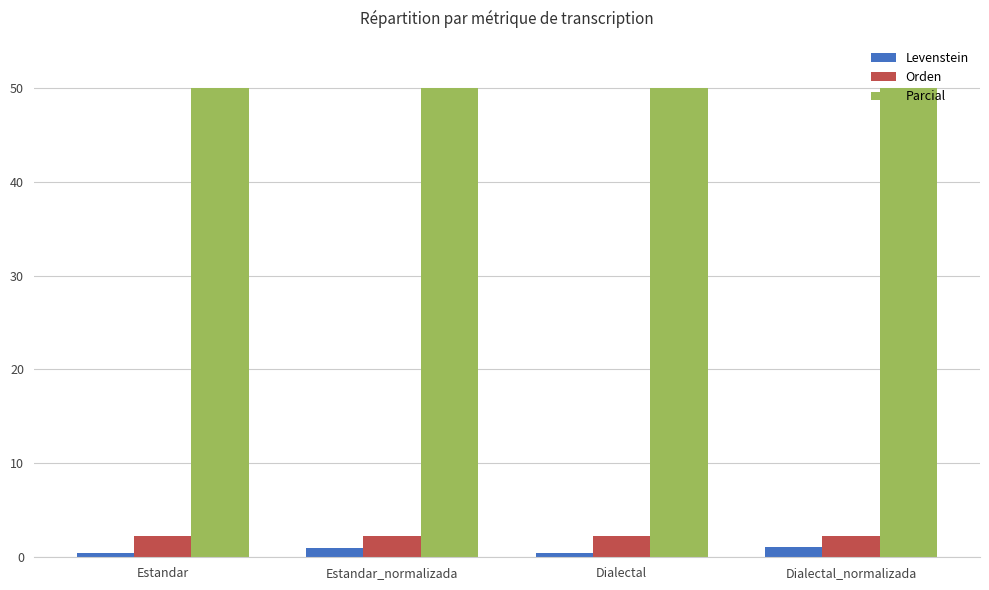

What is the maximum value shown in the chart?

50.0